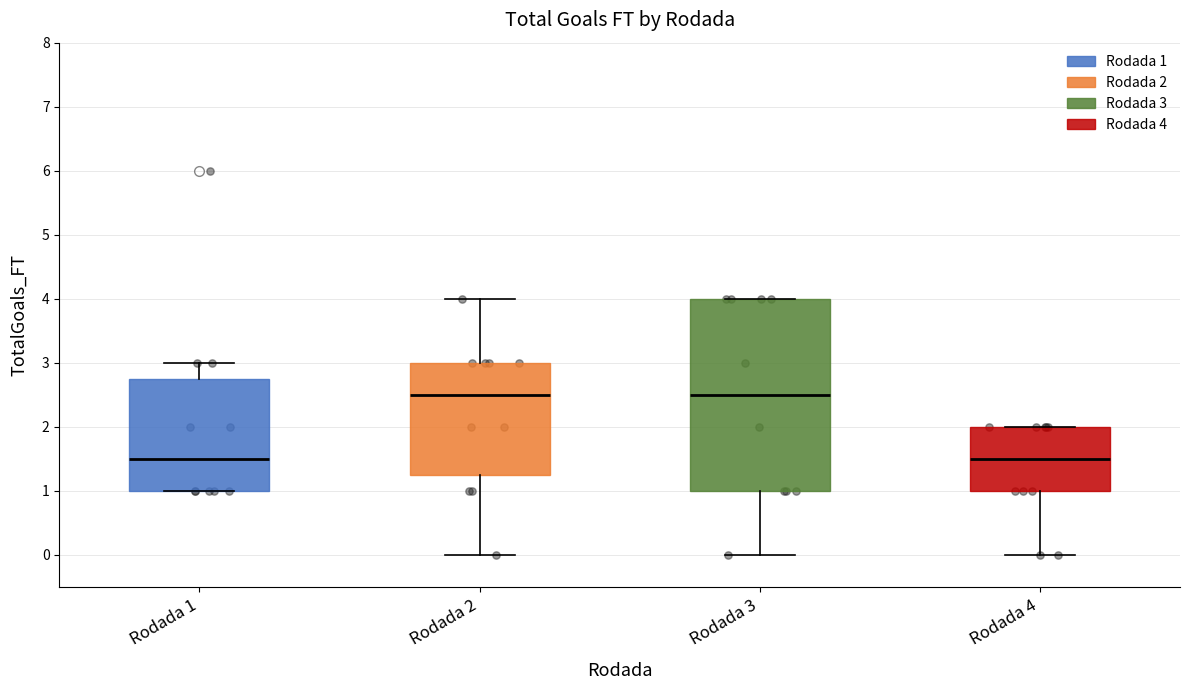

Reading left to right, read every box against the y-axis: the position of its median line, the range the box covers, and the ends of its whiskers. The values are not printed on the chart, so give them approximately, as read against the axis.

Rodada 1: median 1.5, box 1.0 to 2.8, whiskers 1.0 to 3.0
Rodada 2: median 2.5, box 1.3 to 3.0, whiskers 0.0 to 4.0
Rodada 3: median 2.5, box 1.0 to 4.0, whiskers 0.0 to 4.0
Rodada 4: median 1.5, box 1.0 to 2.0, whiskers 0.0 to 2.0